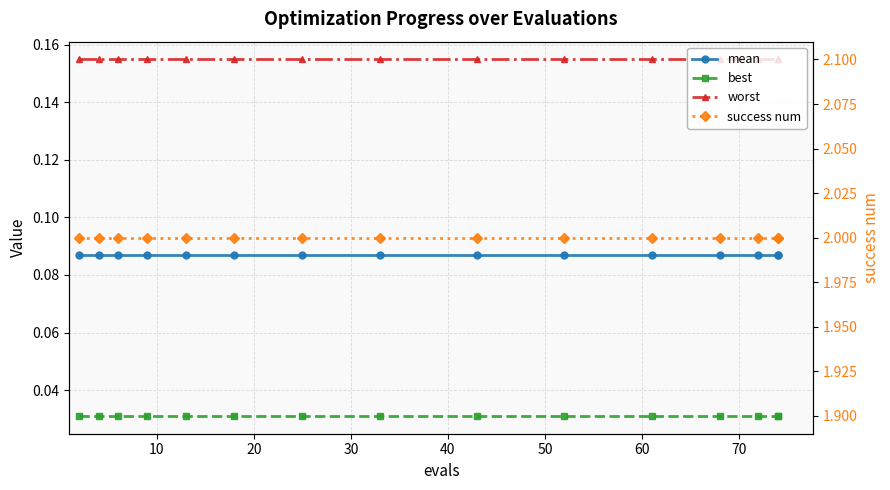

What is the sum of the mean values at 20 and 50?

0.2